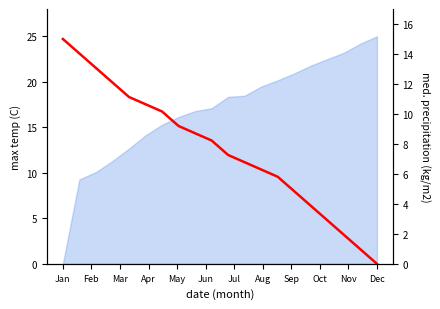

Reading left to right, extract all data points from this chart.

15.0	14.0	13.1	12.1	11.1	10.6	10.2	9.2	8.7	8.2	7.3	6.8	6.3	5.8	4.8	3.9	2.9	1.9	1.0	0.0